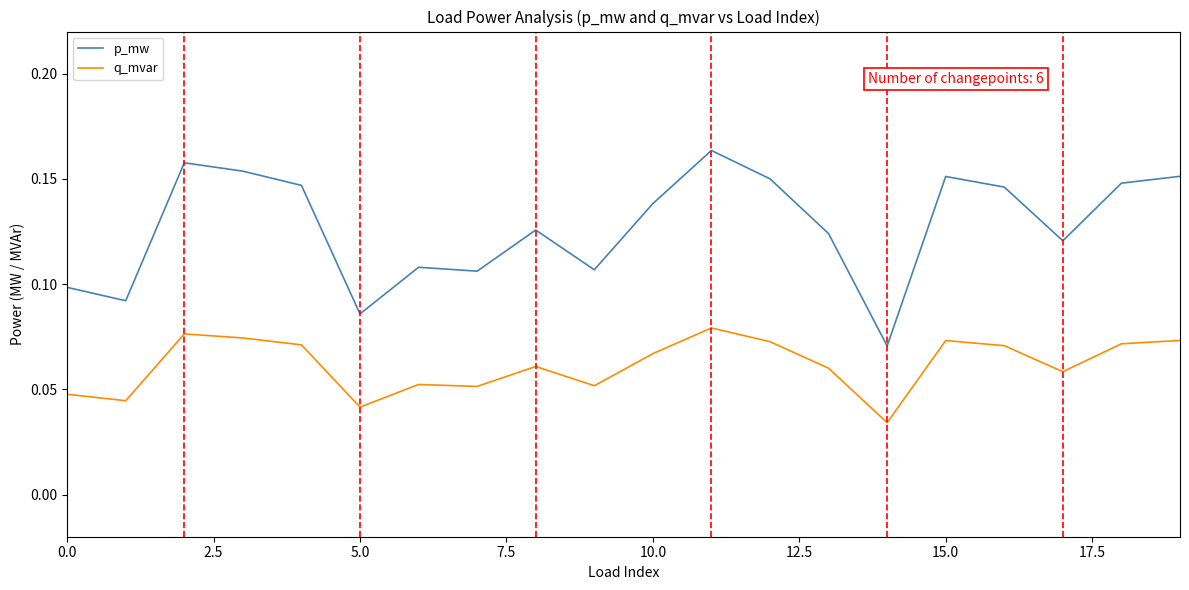

Rank the series by their average value, from highest to lowest.

p_mw, q_mvar